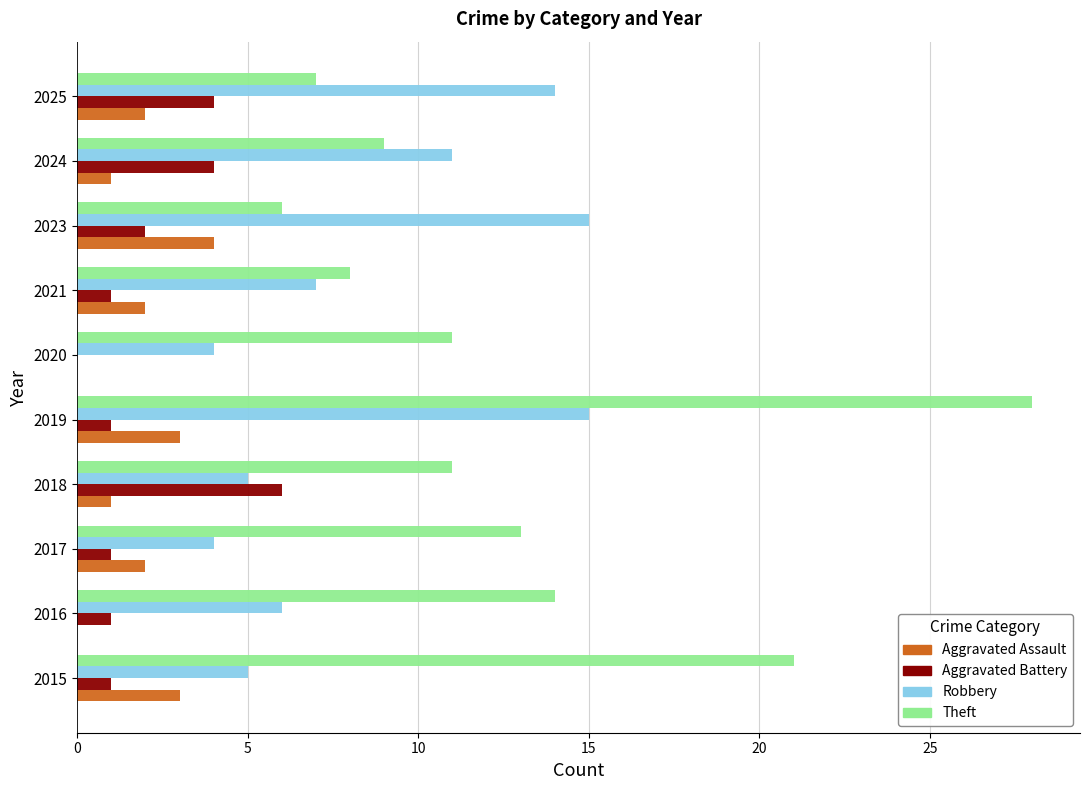

Is it true that Aggravated Assault equals 1 at 2025?

False